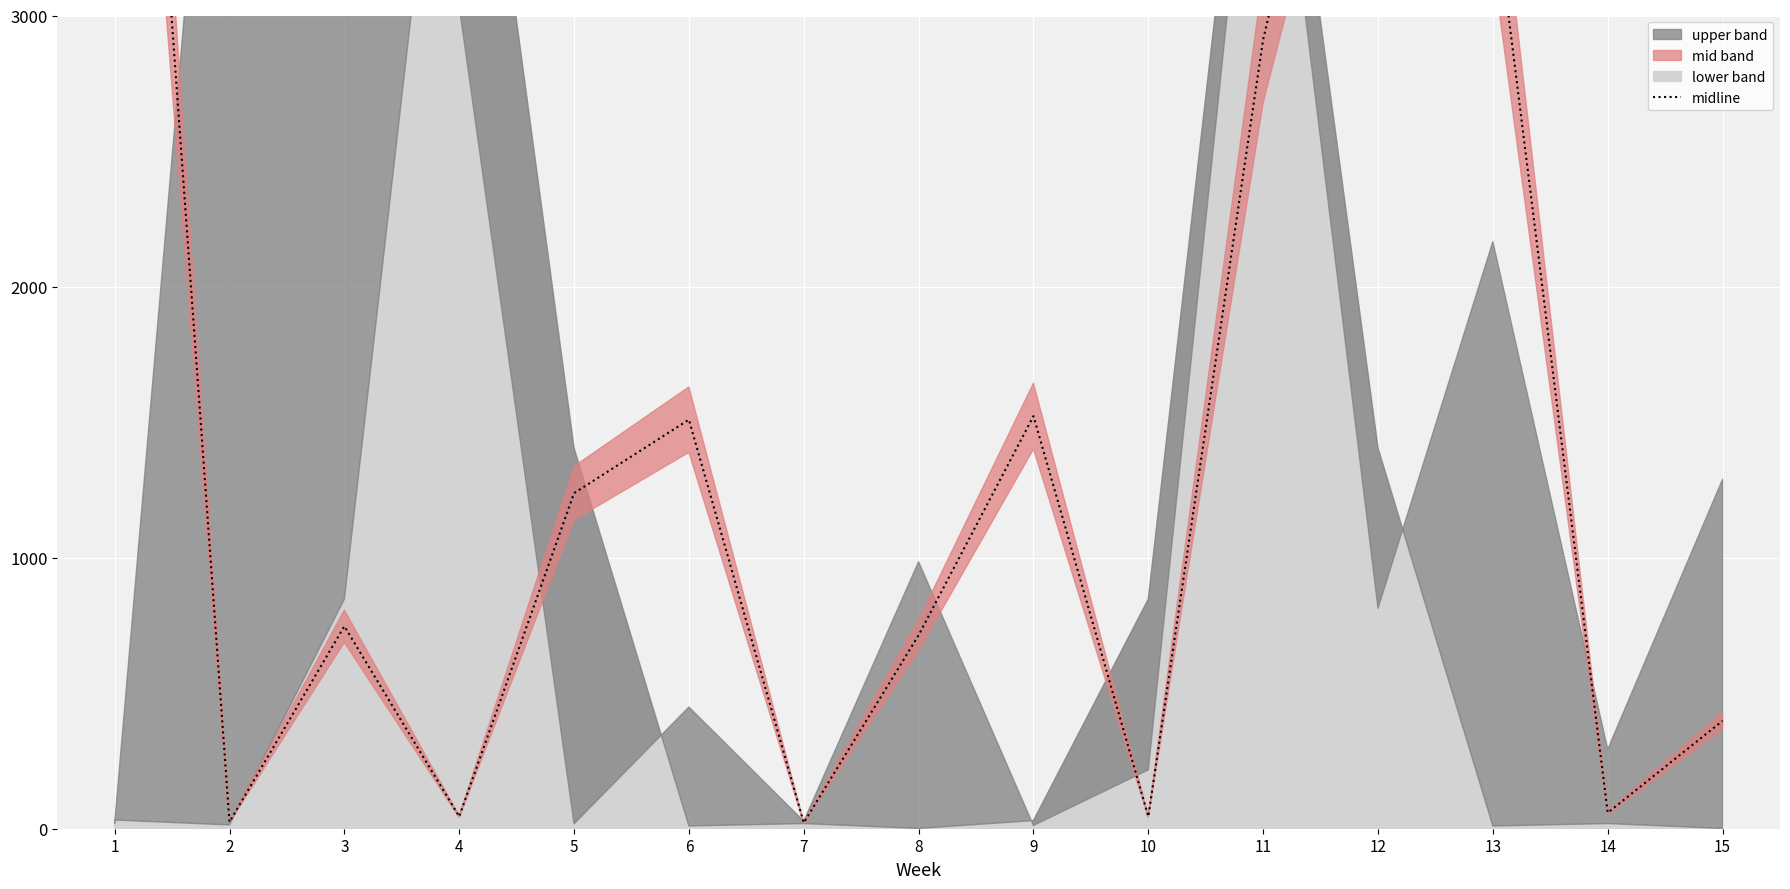

How many interior local valleys (lower than both neighbors) does the data have?

5